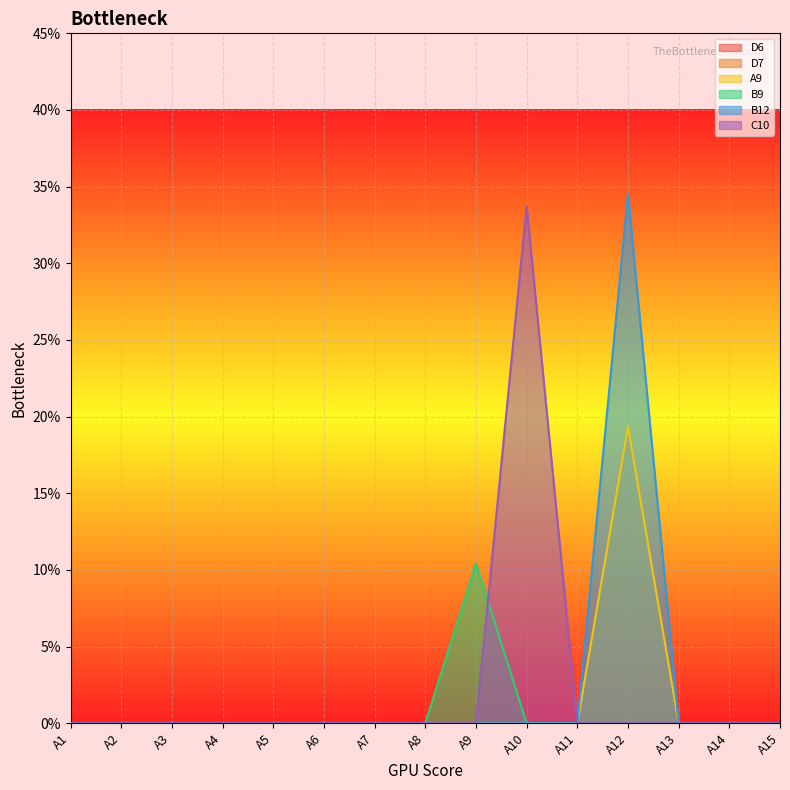

True or false: A9 and B9 cross at least once.

False